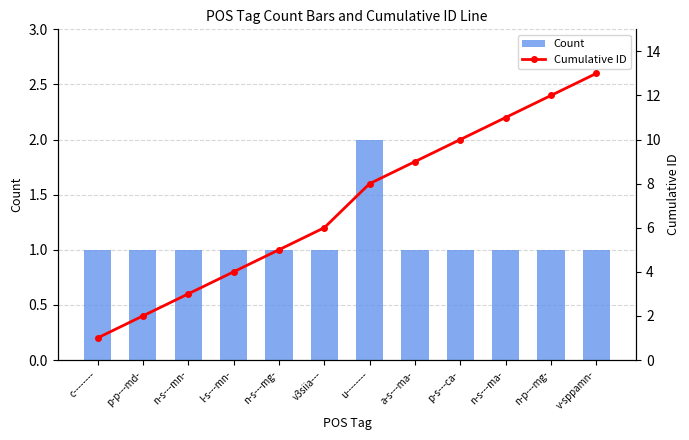

Rank the series by their average value, from highest to lowest.

Cumulative ID, Count